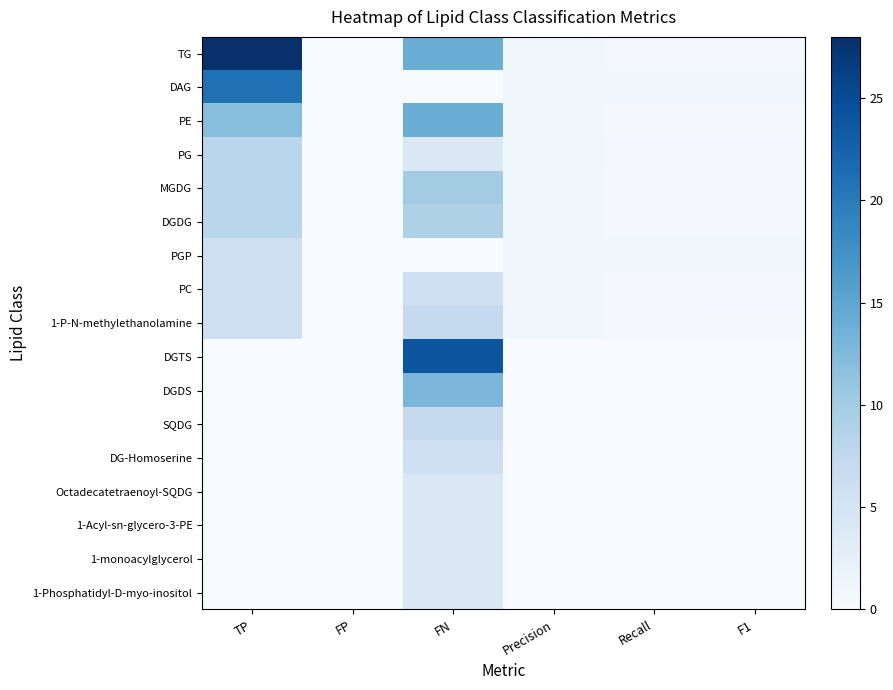

Which series has the largest total across all categories?

TG